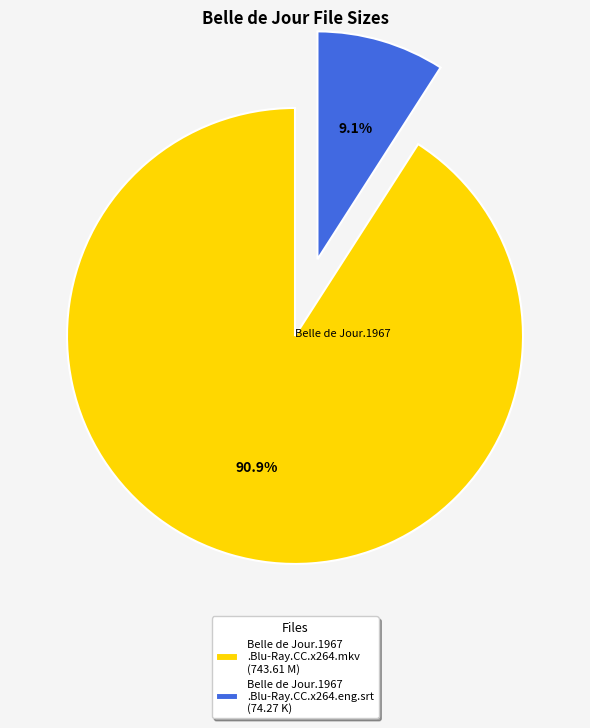

Does Belle de Jour.1967 .Blu-Ray.CC.x264.mkv (743.61 M) account for over 50% of the chart?

Yes